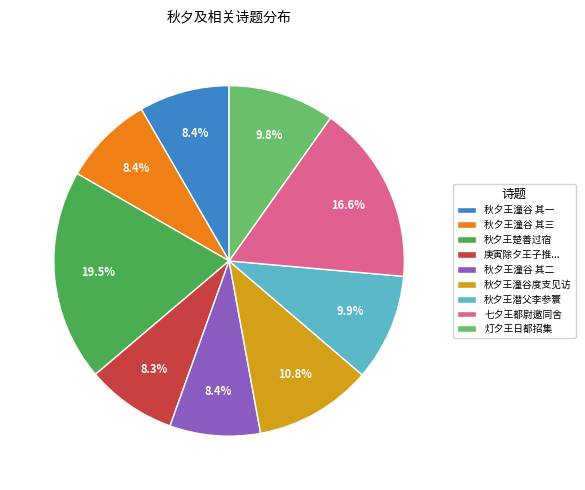

Which category has the biggest portion of the pie?

秋夕王楚善过宿